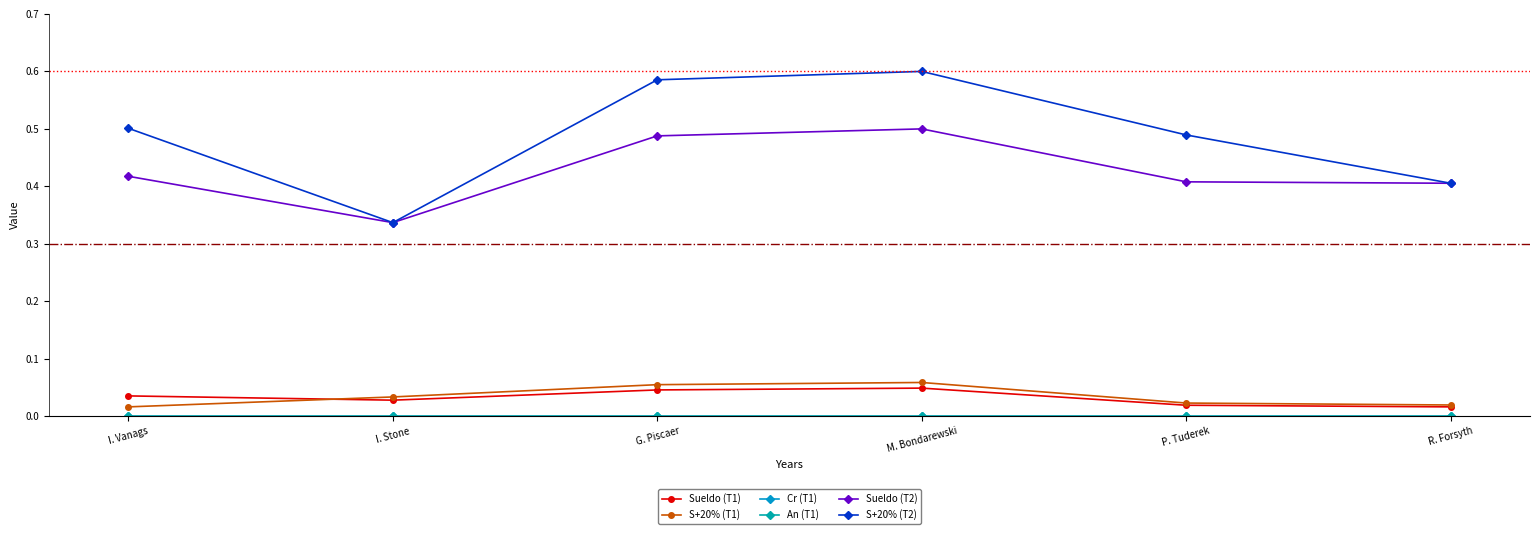

Does the chart have visible grid lines?

No